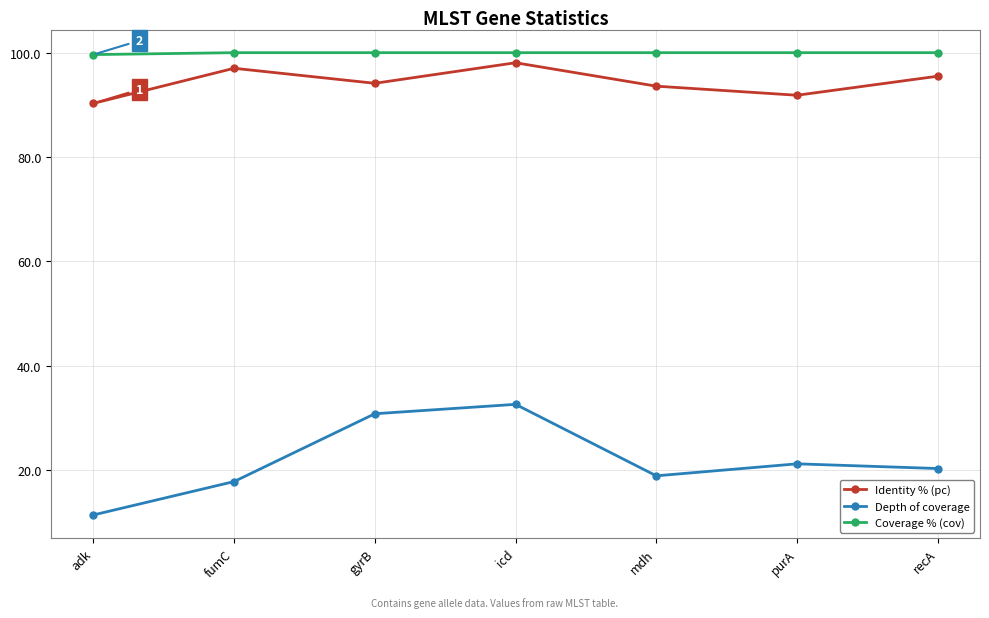

What is the difference between the highest and lowest values at icd?

67.4